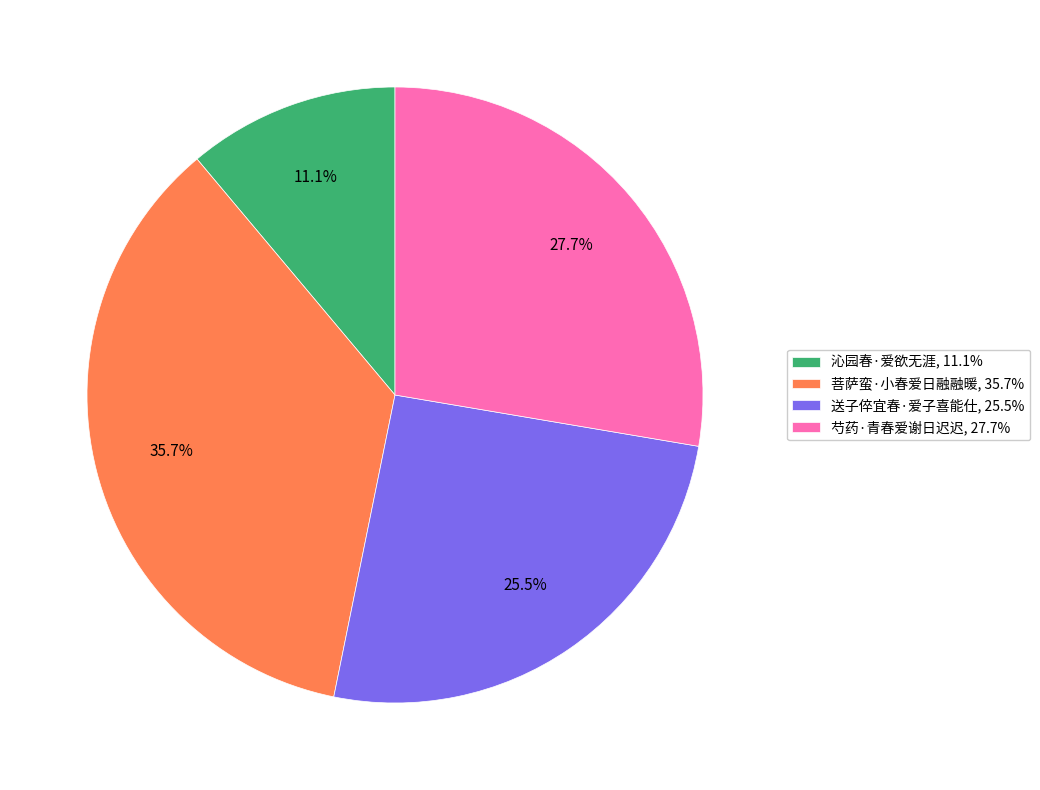

Is the sum of 送子倅宜春·爱子喜能仕 and 芍药·青春爱谢日迟迟 greater than half?

Yes